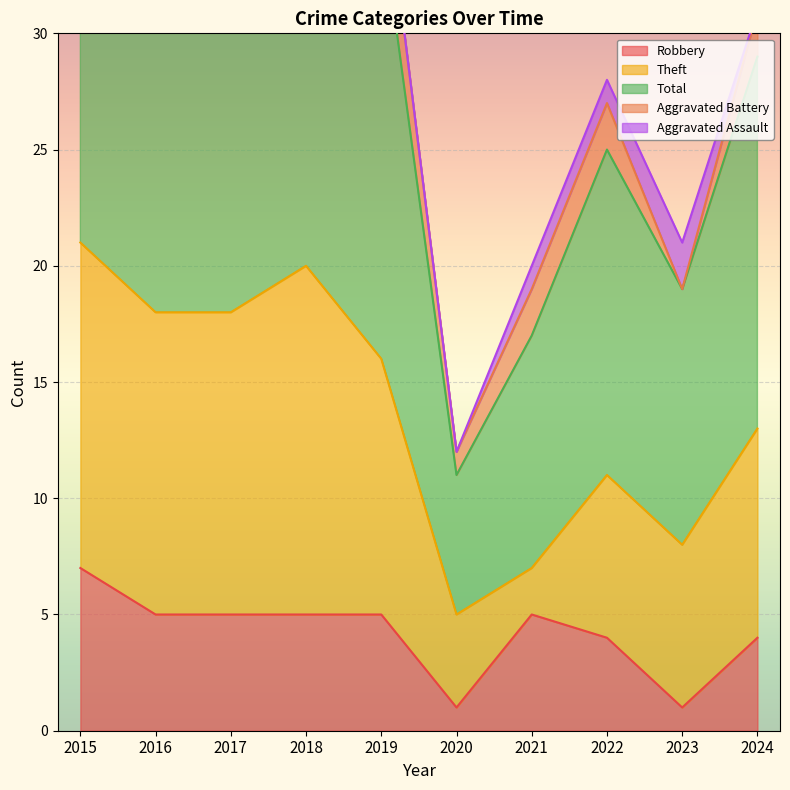

Reading right to left, what are all the values shown in this chart?

Robbery: 4	1	4	5	1	5	5	5	5	7
Theft: 9	7	7	2	4	11	15	13	13	14
Total: 16	11	14	10	6	19	20	21	20	22
Aggravated Battery: 2	0	2	2	1	3	0	2	0	1
Aggravated Assault: 0	2	1	1	0	0	0	1	2	0